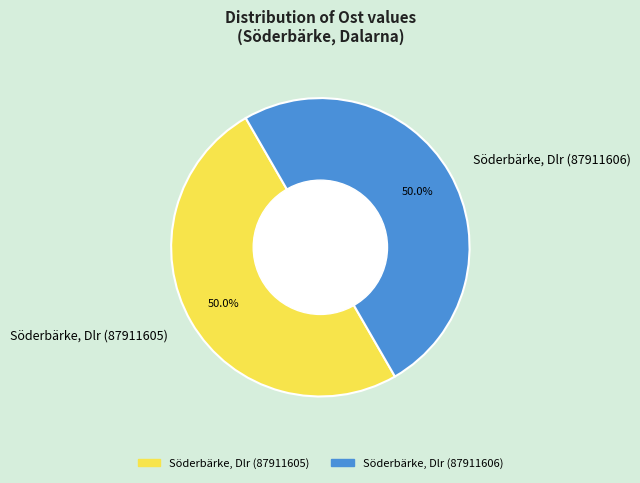

What percentage is the Söderbärke, Dlr (87911605) slice, to the nearest percent?

50%